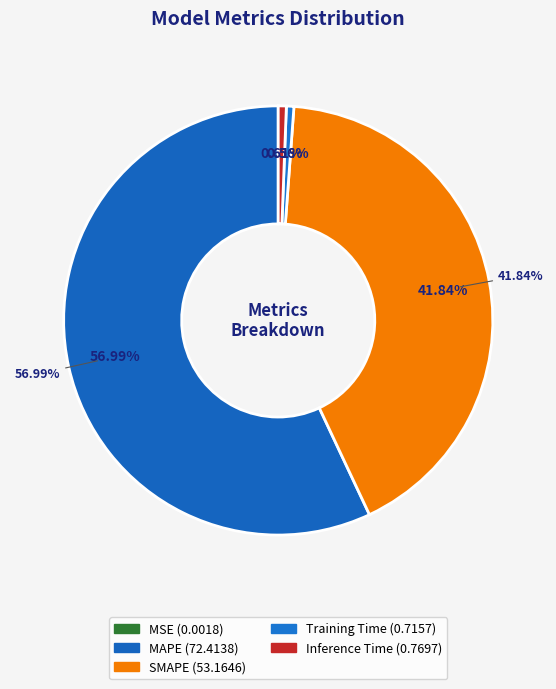

What percentage is the MAPE slice, to the nearest percent?

57%